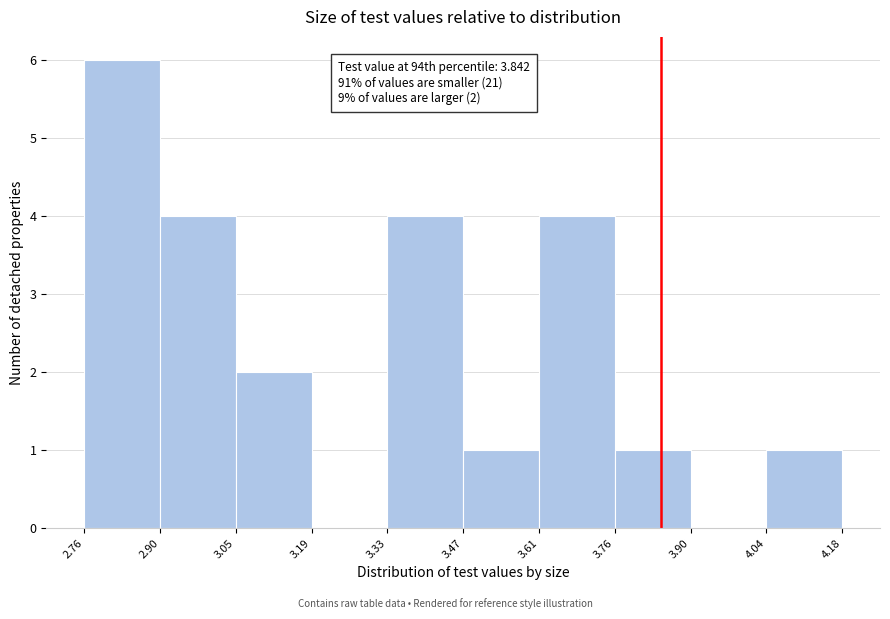

Over which range of the x-axis is the bar tallest?

2.76 to 2.90